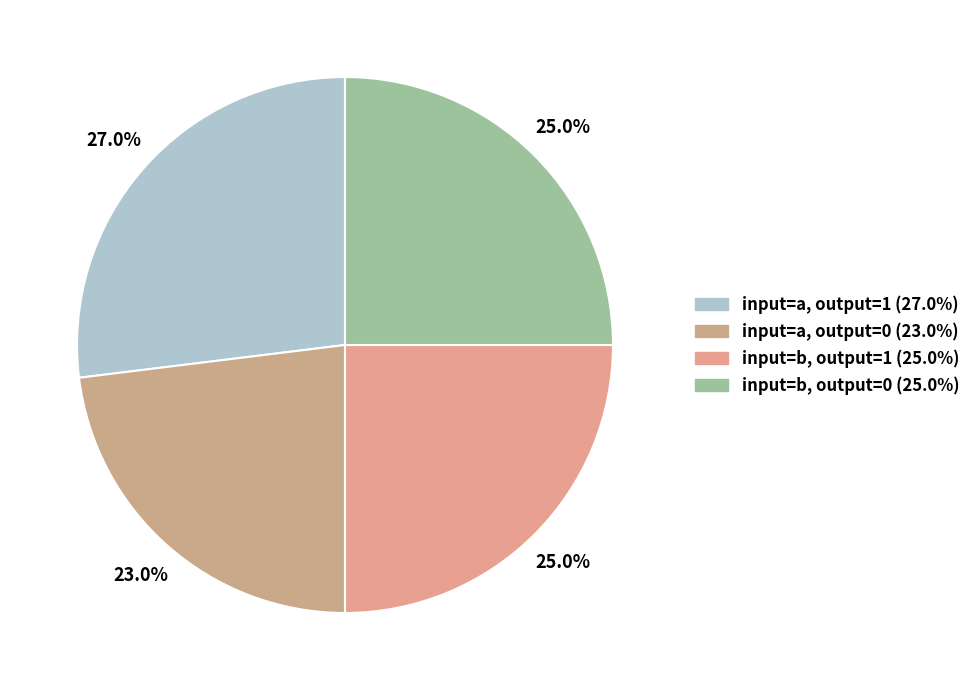

Is there any slice that represents more than half of the pie?

No